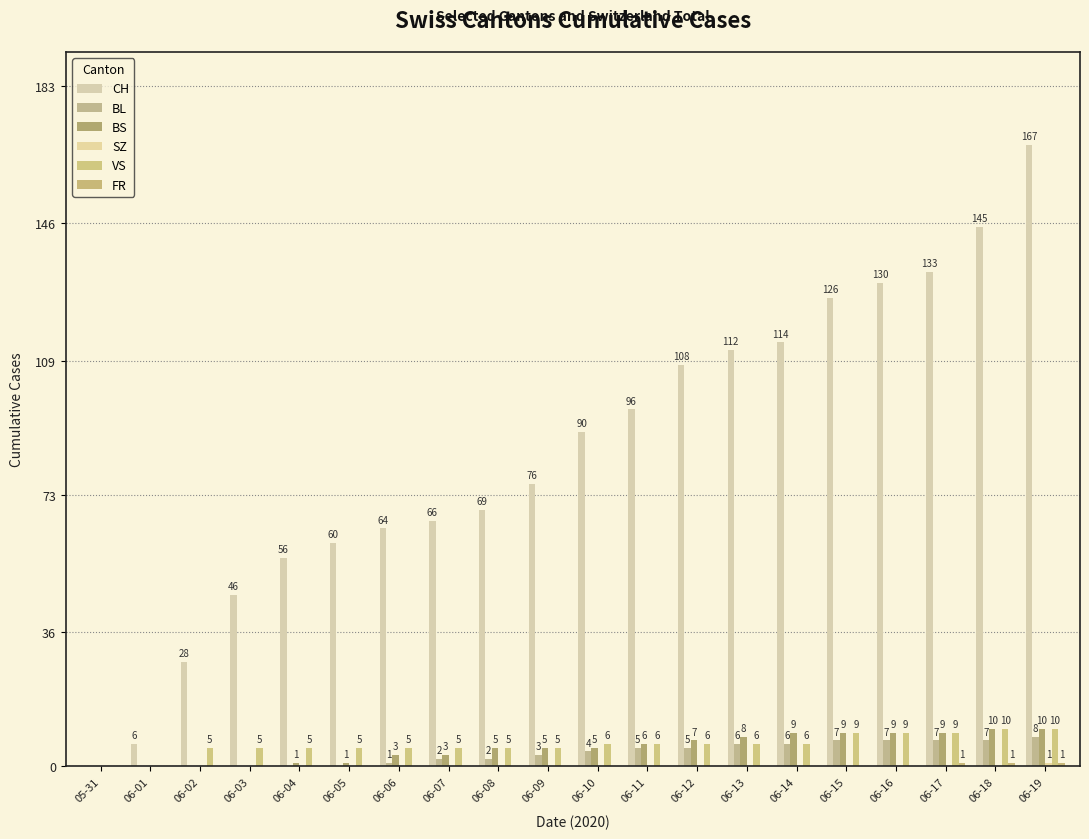

Are the bars grouped side by side (vs. stacked)?

Yes